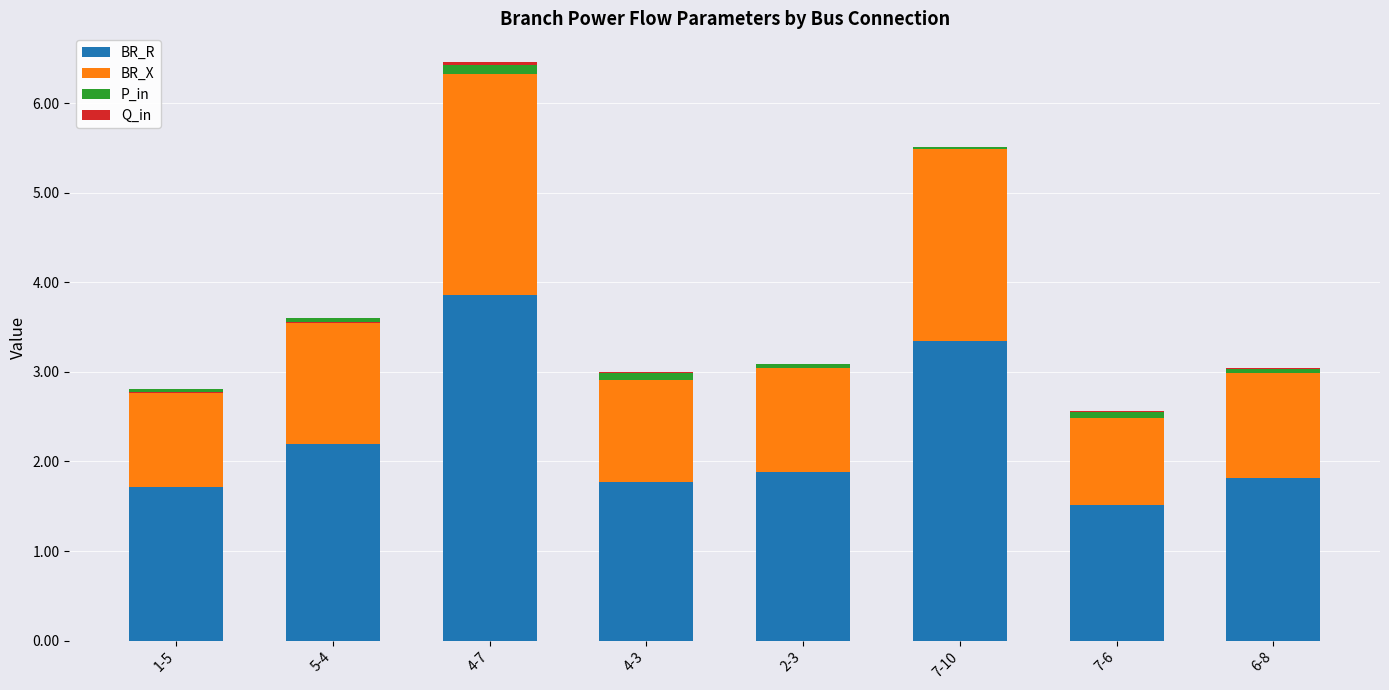

What is the label of the 5th bar from the left?

2-3